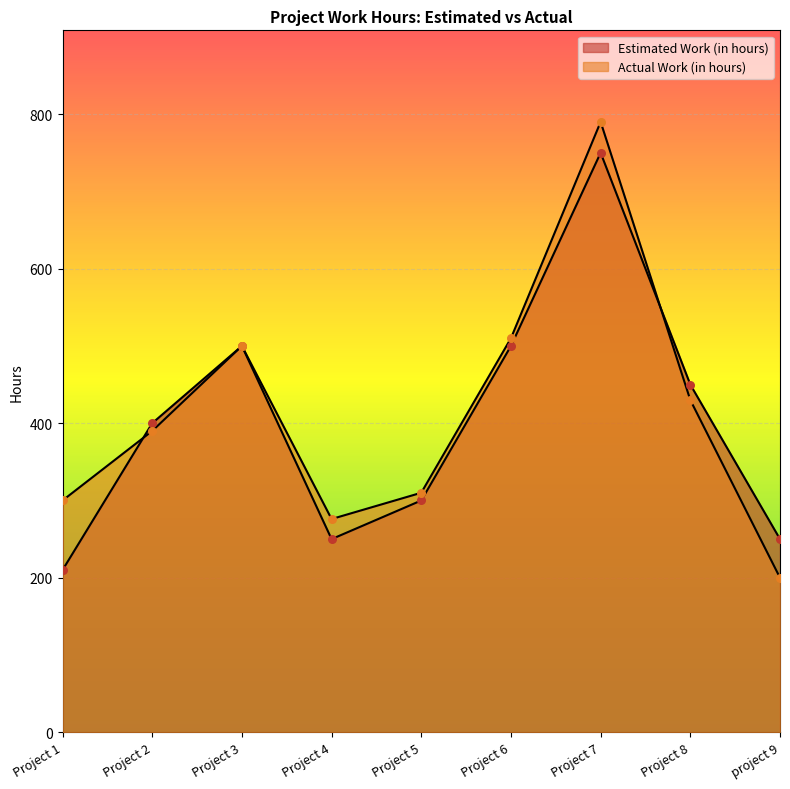

Which series has the largest Y range (max minus min)?

Actual Work (in hours)